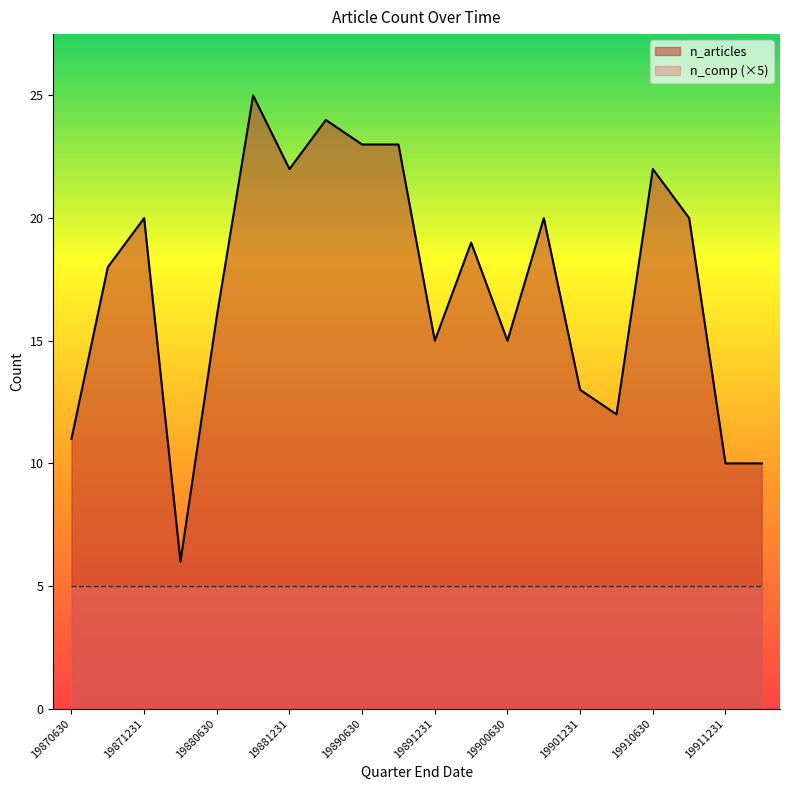

How many lines are shown in the chart?

2